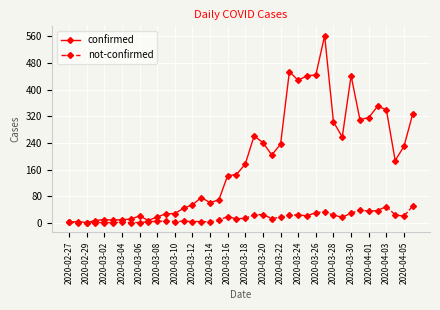

List the series in order of their overall mean, highest first.

confirmed, not-confirmed